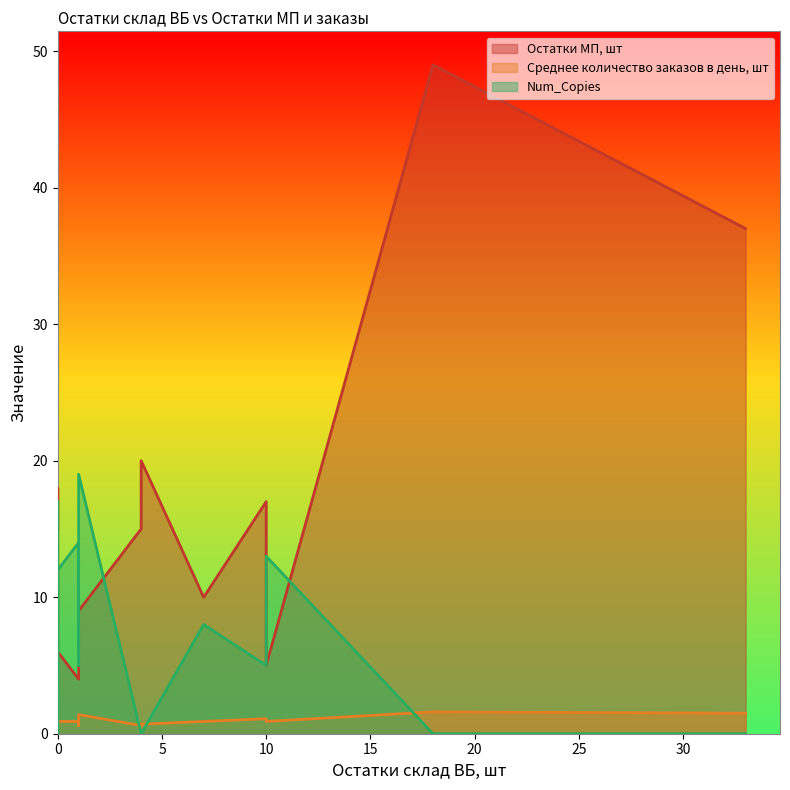

Does the chart have visible grid lines?

No